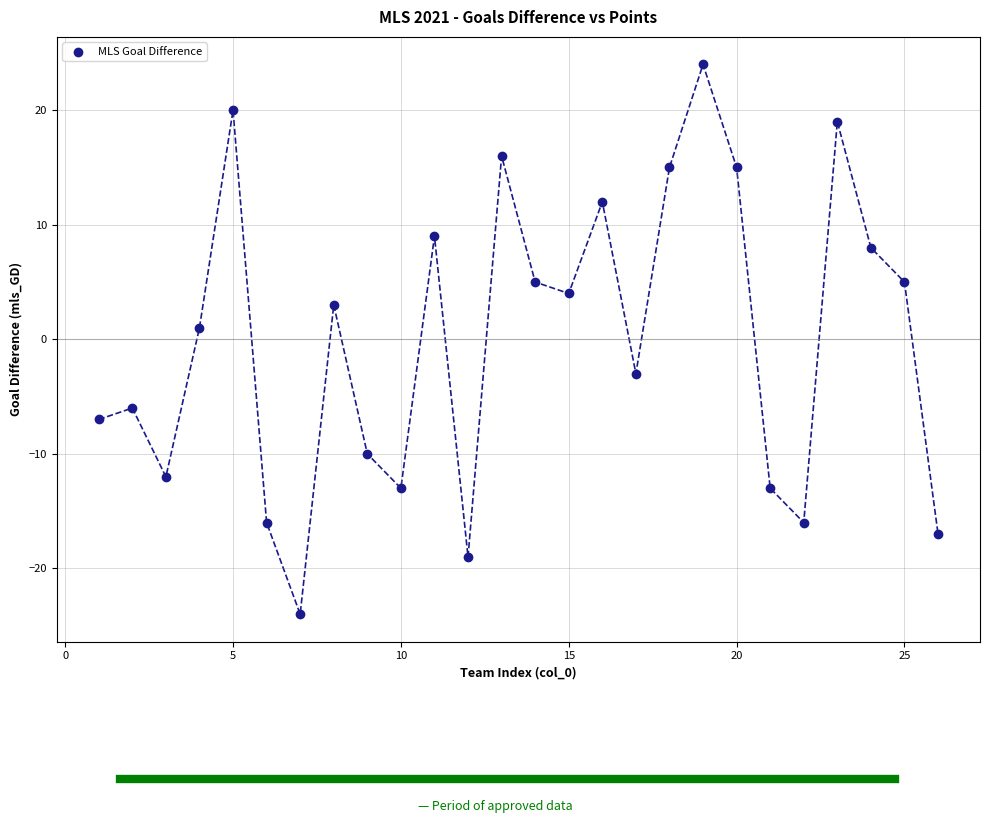

What is the range of X values (max minus min)?

25